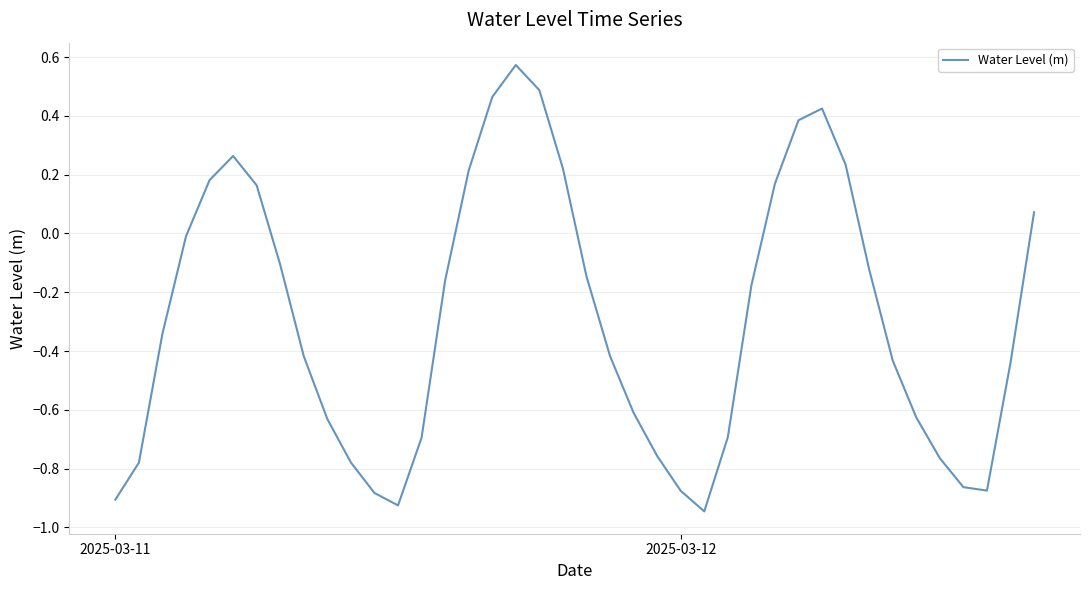

Count the number of values greater than 0.

13